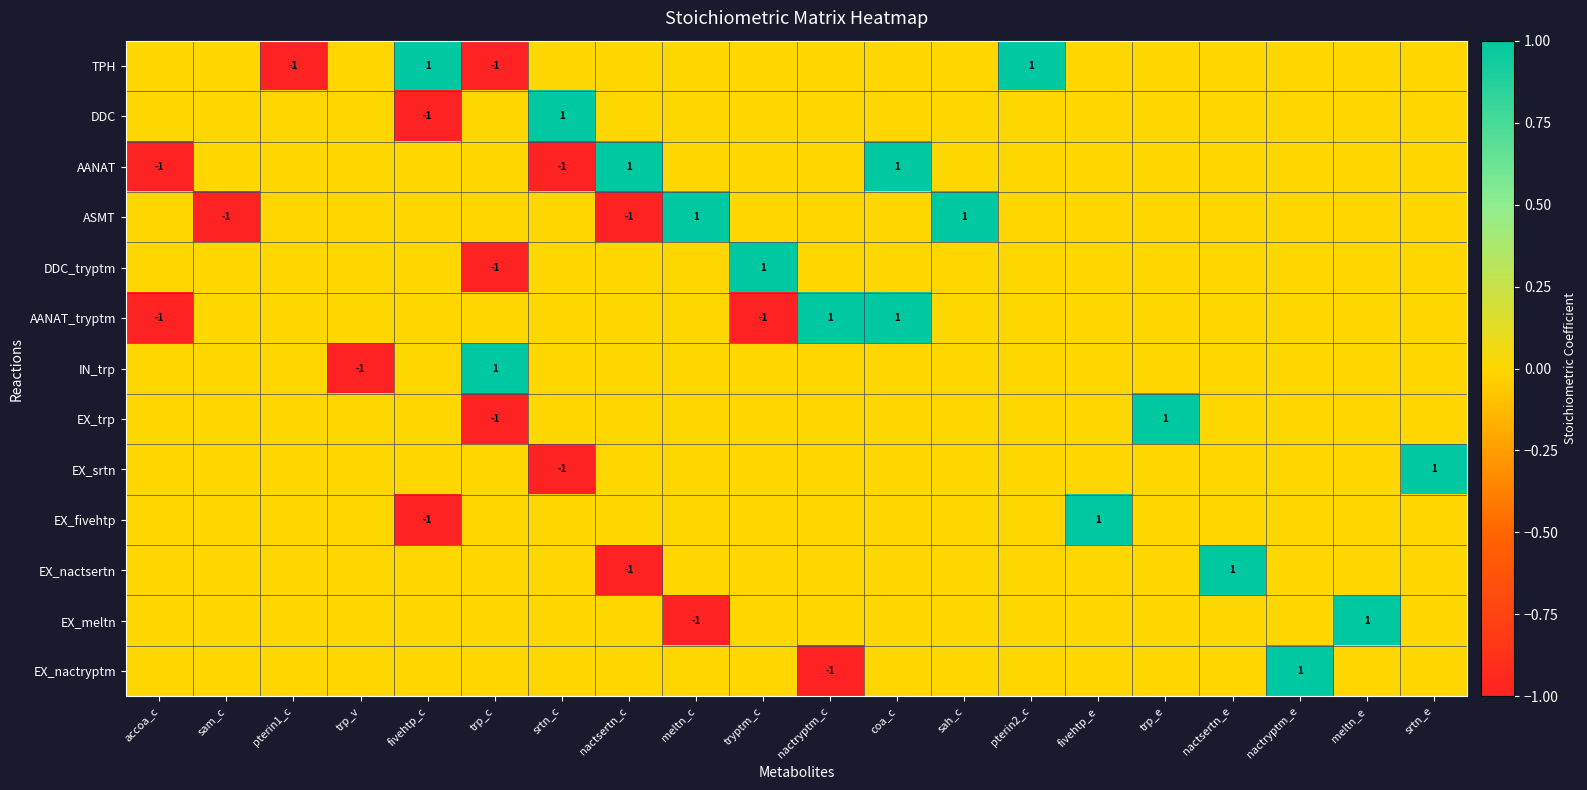

At meltn_c, list the series in order from smallest to largest.

EX_meltn, TPH, DDC, AANAT, DDC_tryptm, AANAT_tryptm, IN_trp, EX_trp, EX_srtn, EX_fivehtp, EX_nactsertn, EX_nactryptm, ASMT